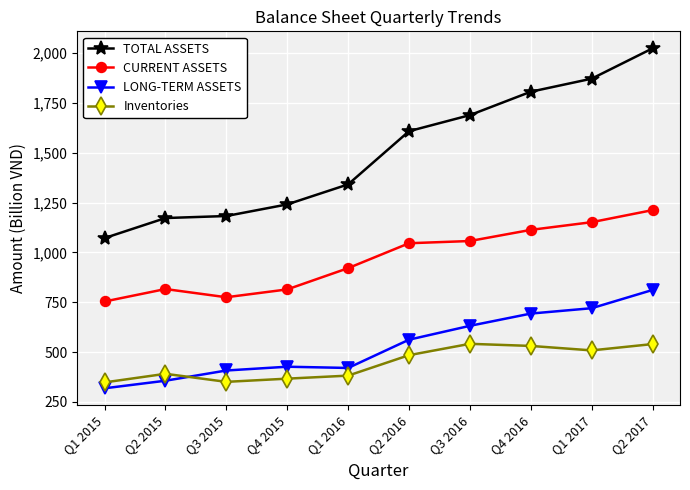

How many data points in TOTAL ASSETS are above 1608?

5